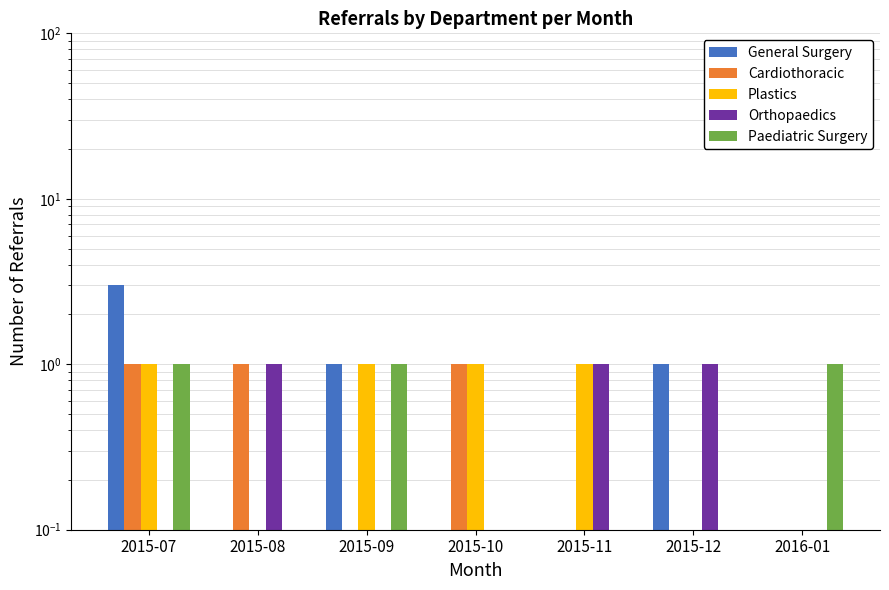

What is the sum of the General Surgery values at 2016-01 and 2015-09?

1.0